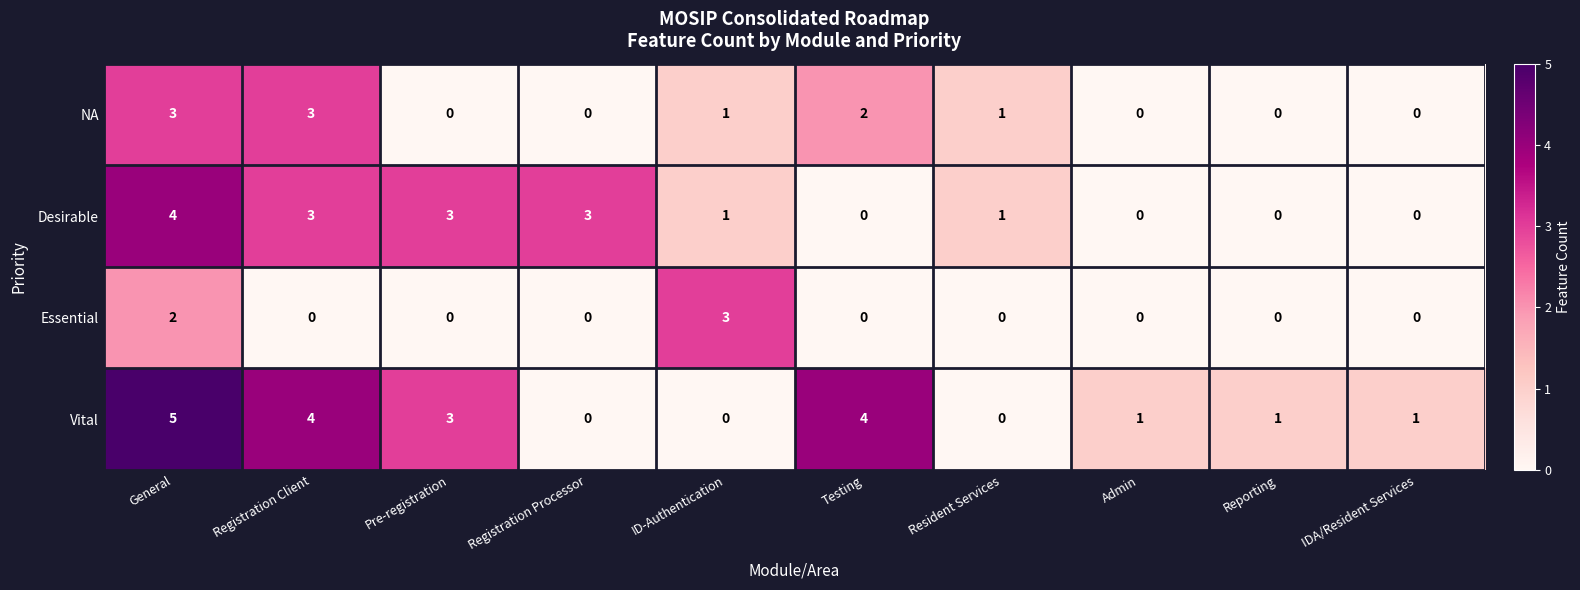

The Vital series shows 4 at Registration Client. True or false?

True